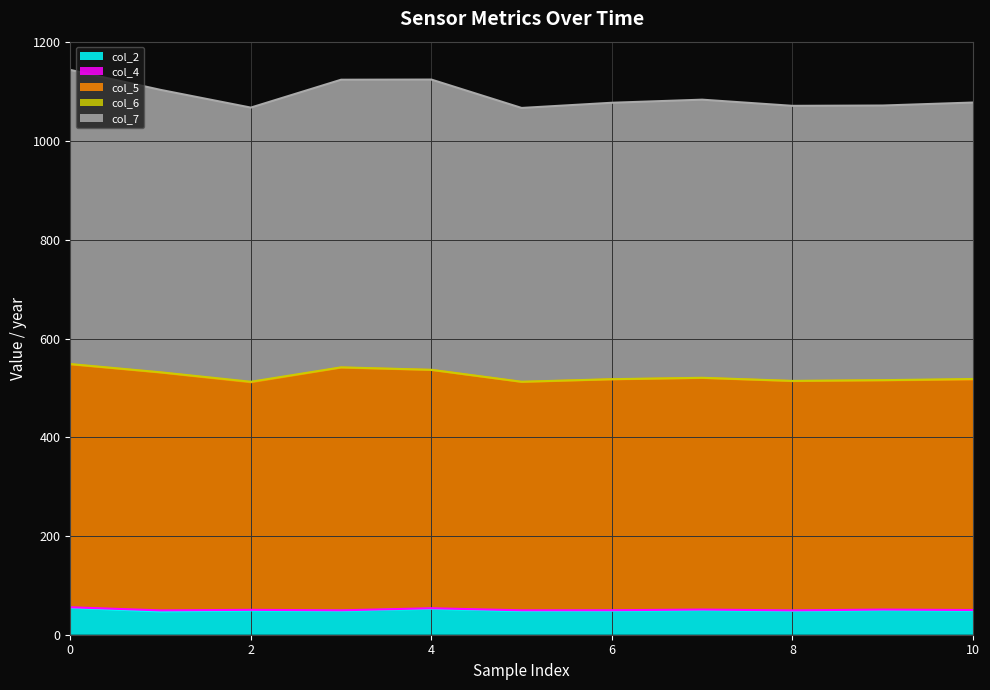

Does the chart have visible grid lines?

Yes